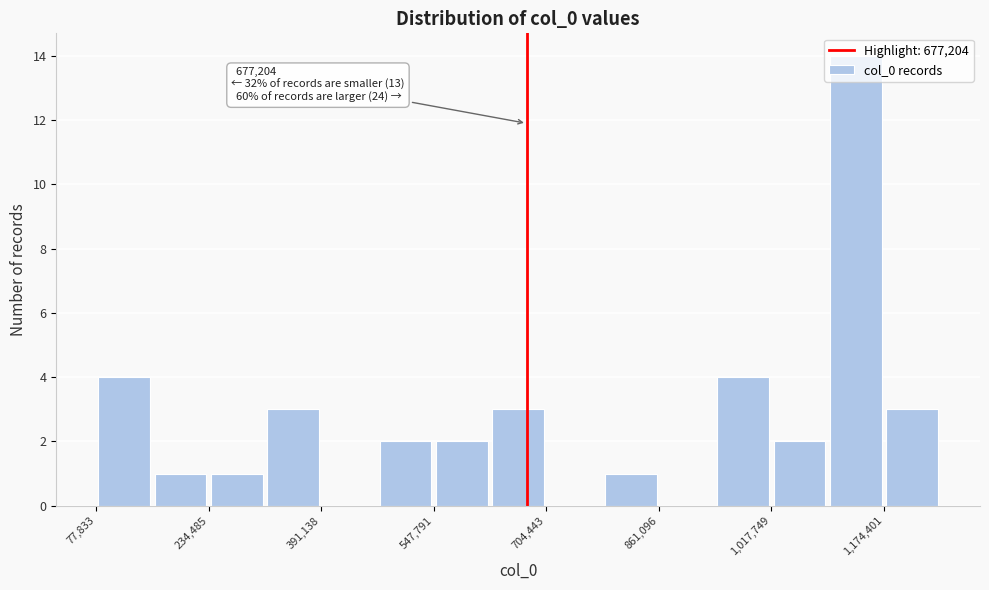

Around what value on the x-axis is the tallest bar? Give the approximate position of its centre, as read against the axis.

1140000